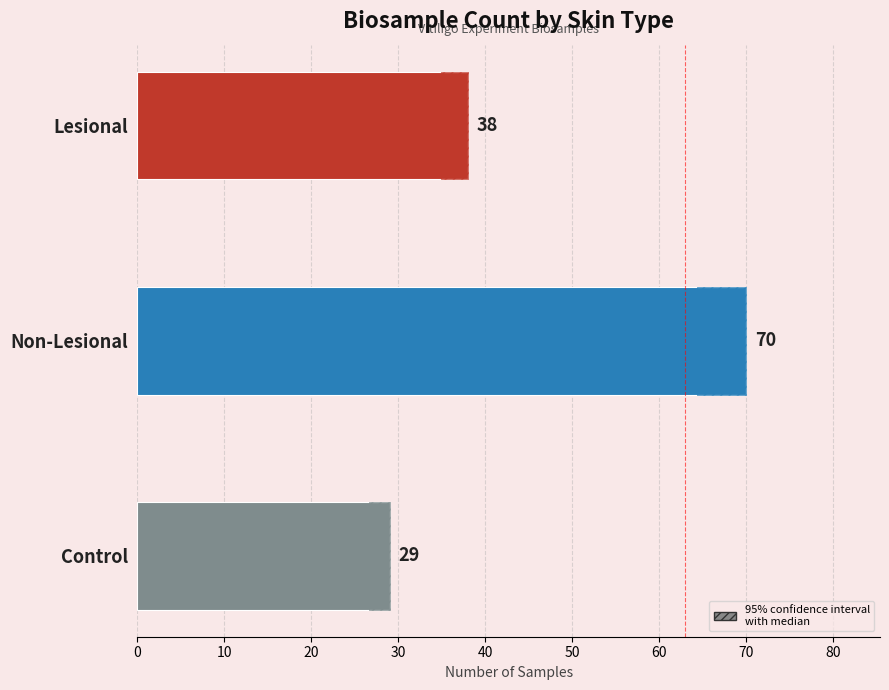

Reading left to right, list all the values displayed in this chart.

38	70	29